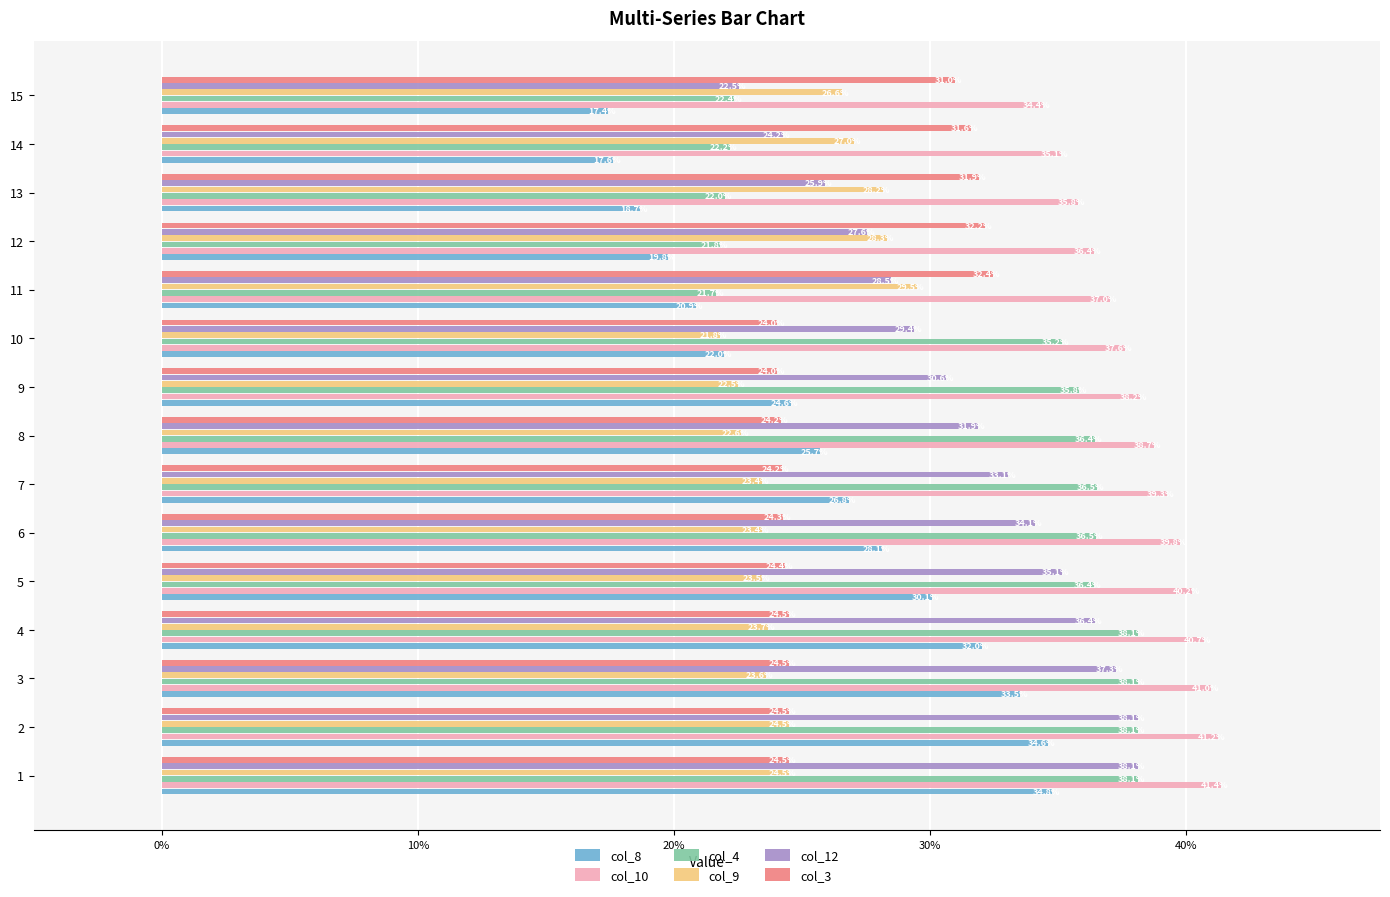

What are all the series names shown in the legend?

col_8, col_10, col_4, col_9, col_12, col_3